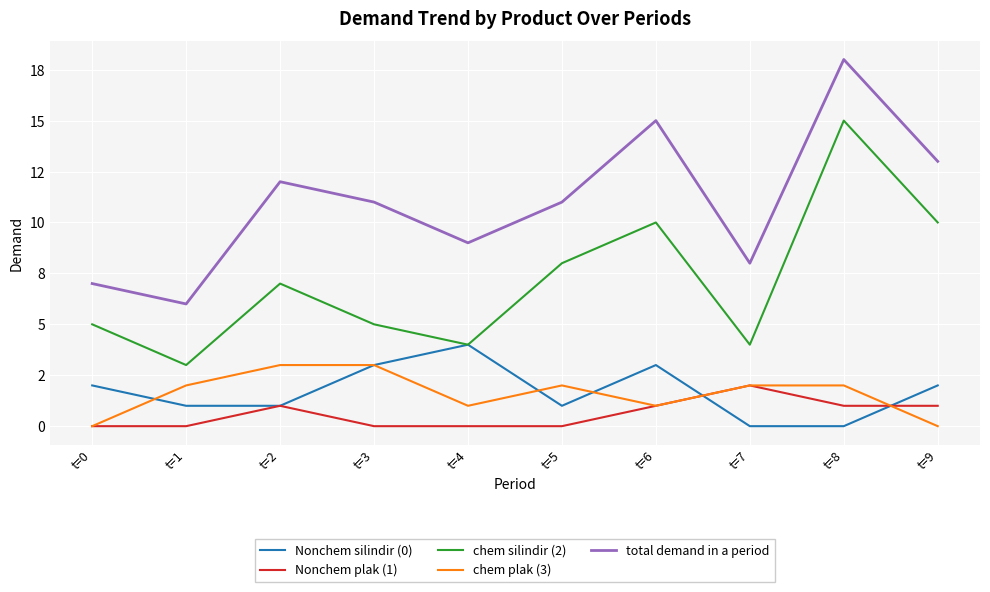

Is the value of Nonchem plak (1) at t=9 greater than the value of chem silindir (2) at t=7?

No